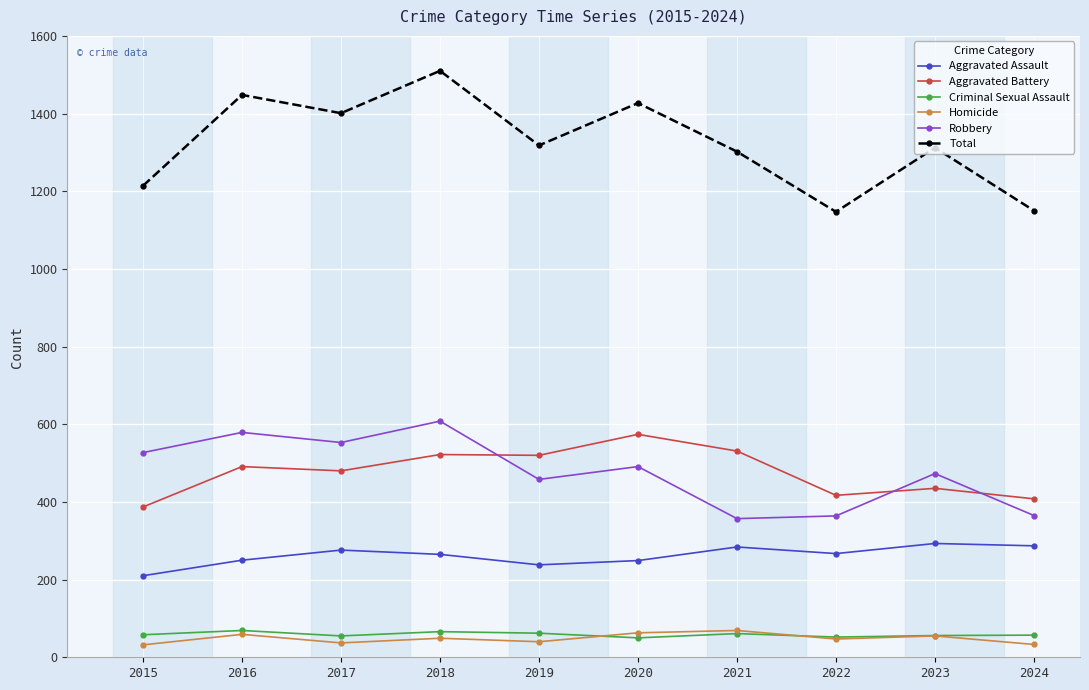

At which category does Total reach its first local valley?

2017